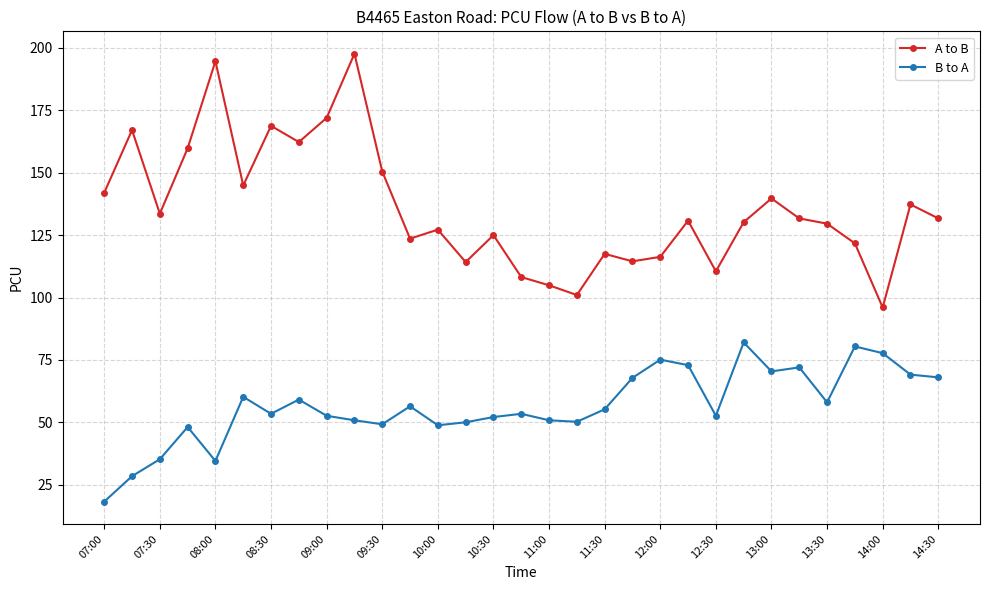

What is the difference between the second highest and second lowest values in the A to B series?

93.7